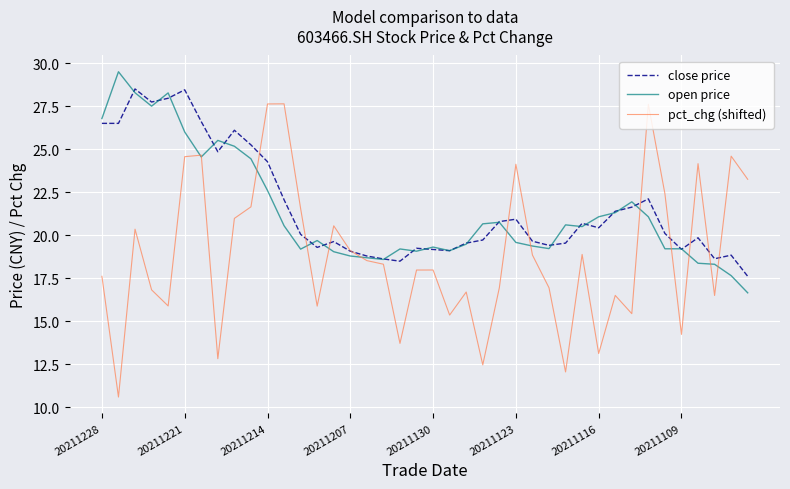

What is the maximum value for close price?

28.5